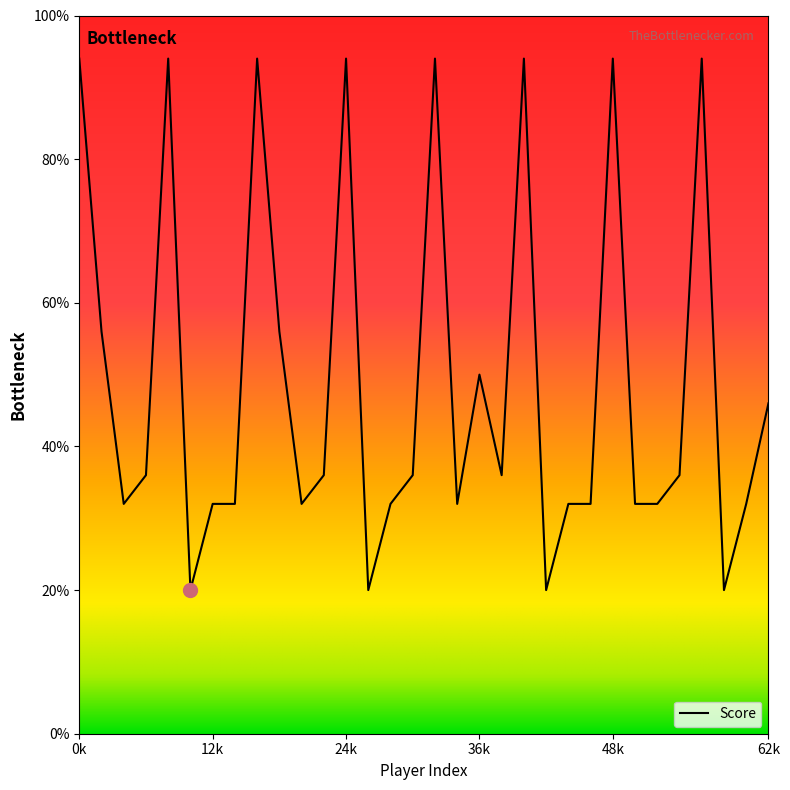

Reading left to right, transcribe all the data shown in this chart.

94.0	56.0	32.0	36.0	94.0	20.0	32.0	32.0	94.0	56.0	32.0	36.0	94.0	20.0	32.0	36.0	94.0	32.0	50.0	36.0	94.0	20.0	32.0	32.0	94.0	32.0	32.0	36.0	94.0	20.0	32.0	46.0